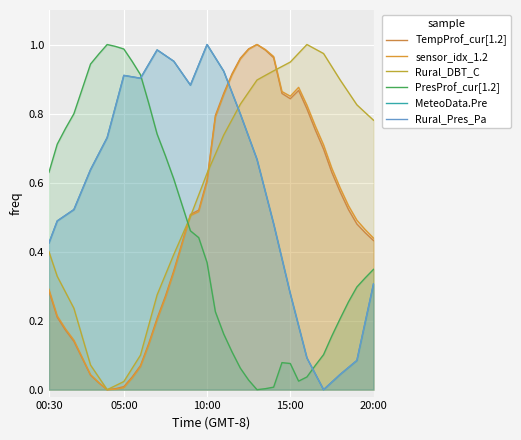

Reading left to right, transcribe all the data shown in this chart.

TempProf_cur[1.2]: 0.3	0.2	0.2	0.1	0.1	0.0	0.0	0.0	0.0	0.0	0.0	0.1	0.1	0.2	0.3	0.3	0.4	0.5	0.5	0.6	0.8	0.9	0.9	1.0	1.0	1.0	1.0	1.0	0.9	0.8	0.9	0.8	0.8	0.7	0.6	0.6	0.5	0.5	0.5	0.4
sensor_idx_1.2: 0.3	0.2	0.2	0.1	0.1	0.0	0.0	0.0	0.0	0.0	0.0	0.1	0.1	0.2	0.3	0.3	0.4	0.5	0.5	0.6	0.8	0.9	0.9	1.0	1.0	1.0	1.0	1.0	0.9	0.9	0.9	0.8	0.8	0.7	0.6	0.6	0.5	0.5	0.5	0.4
Rural_DBT_C: 0.4	0.3	0.3	0.2	0.2	0.1	0.0	0.0	0.0	0.0	0.1	0.1	0.2	0.3	0.3	0.4	0.4	0.5	0.6	0.6	0.7	0.7	0.8	0.8	0.9	0.9	0.9	0.9	0.9	0.9	1.0	1.0	1.0	1.0	0.9	0.9	0.9	0.8	0.8	0.8
PresProf_cur[1.2]: 0.6	0.7	0.8	0.8	0.9	0.9	1.0	1.0	1.0	1.0	1.0	0.9	0.8	0.7	0.7	0.6	0.5	0.5	0.4	0.4	0.2	0.2	0.1	0.1	0.0	0.0	0.0	0.0	0.1	0.1	0.0	0.0	0.1	0.1	0.2	0.2	0.3	0.3	0.3	0.3
MeteoData.Pre: 0.4	0.5	0.5	0.5	0.6	0.6	0.7	0.7	0.8	0.9	0.9	0.9	0.9	1.0	1.0	1.0	0.9	0.9	0.9	1.0	1.0	0.9	0.9	0.8	0.7	0.7	0.6	0.5	0.4	0.3	0.2	0.1	0.0	0.0	0.0	0.0	0.1	0.1	0.2	0.3
Rural_Pres_Pa: 0.4	0.5	0.5	0.5	0.6	0.6	0.7	0.7	0.8	0.9	0.9	0.9	0.9	1.0	1.0	1.0	0.9	0.9	0.9	1.0	1.0	0.9	0.9	0.8	0.7	0.7	0.6	0.5	0.4	0.3	0.2	0.1	0.0	0.0	0.0	0.0	0.1	0.1	0.2	0.3